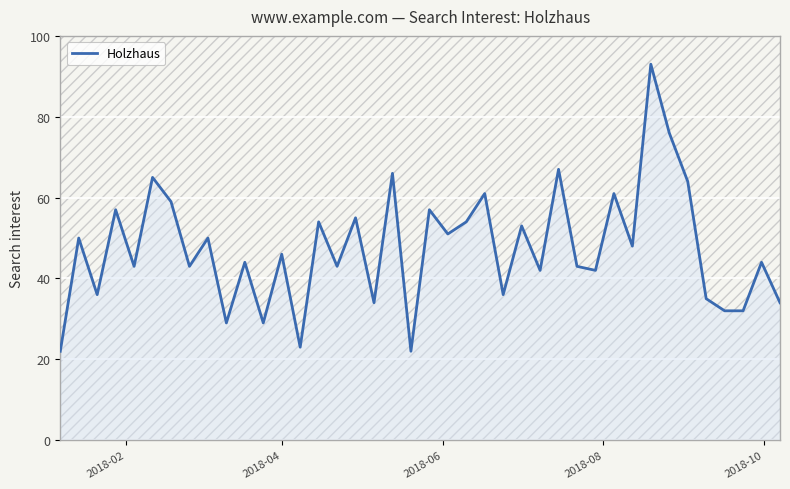

What is the greatest value displayed?

93